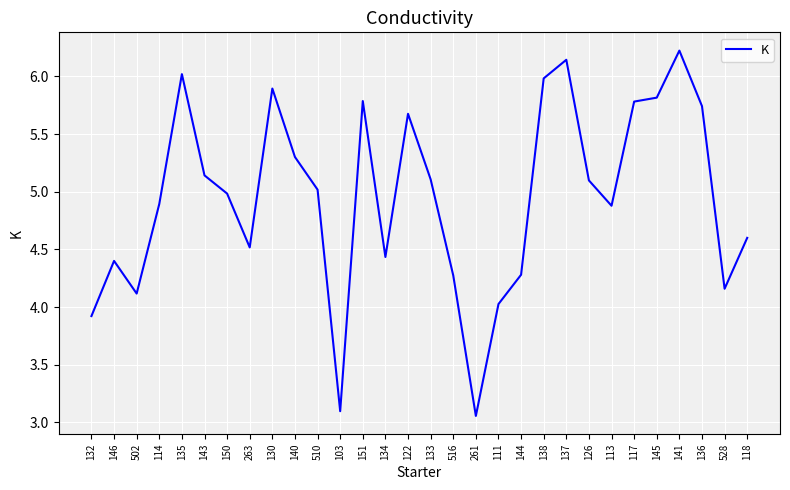

What position from the left is 138?

21